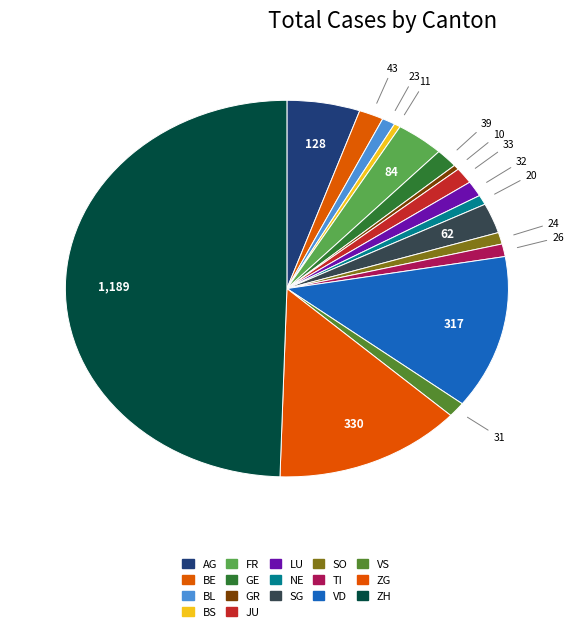

True or false: TI accounts for 1% of the total.

True